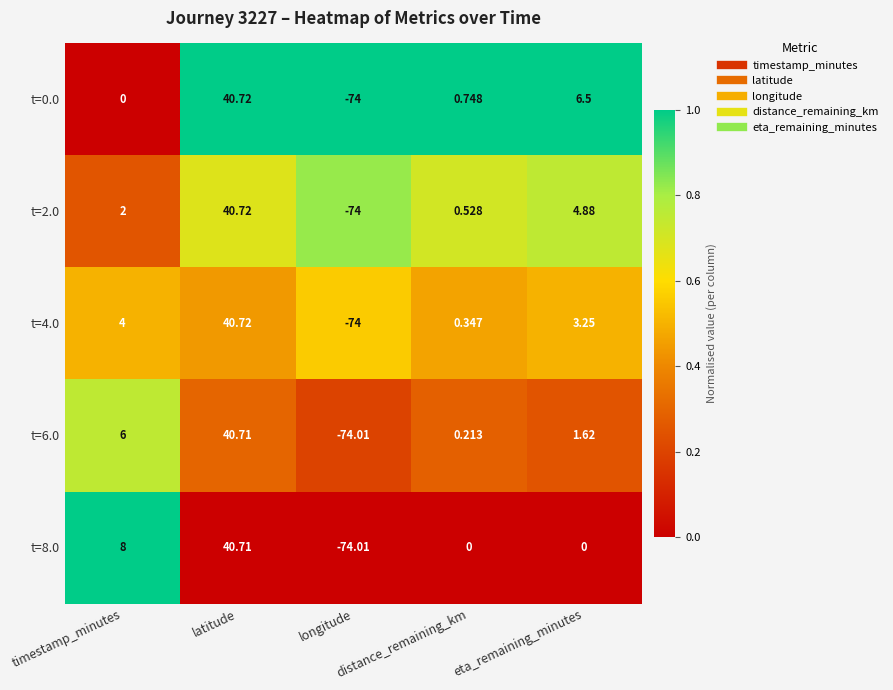

How many data points in t=0.0 are less than 0?

1